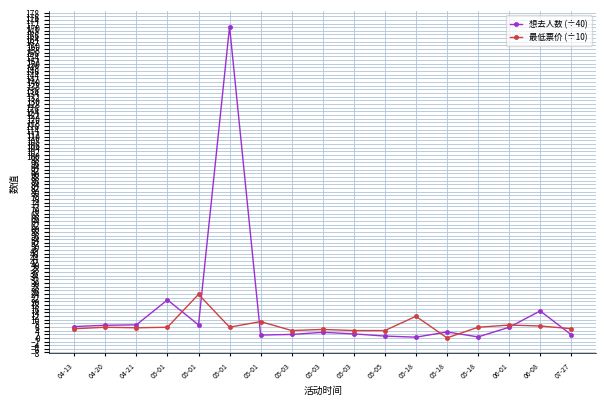

What is the minimum value for 想去人数 (÷40)?

0.4